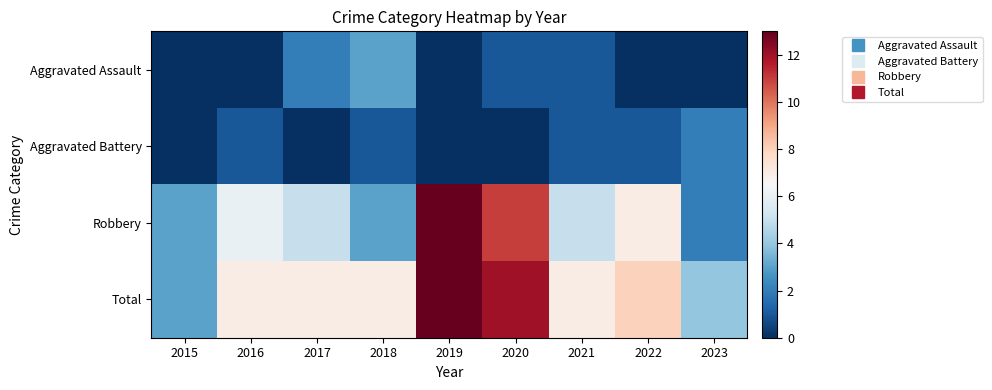

Reading right to left, transcribe all the data shown in this chart.

Aggravated Assault: 2023=0	2022=0	2021=1	2020=1	2019=0	2018=3	2017=2	2016=0	2015=0
Aggravated Battery: 2023=2	2022=1	2021=1	2020=0	2019=0	2018=1	2017=0	2016=1	2015=0
Robbery: 2023=2	2022=7	2021=5	2020=11	2019=13	2018=3	2017=5	2016=6	2015=3
Total: 2023=4	2022=8	2021=7	2020=12	2019=13	2018=7	2017=7	2016=7	2015=3